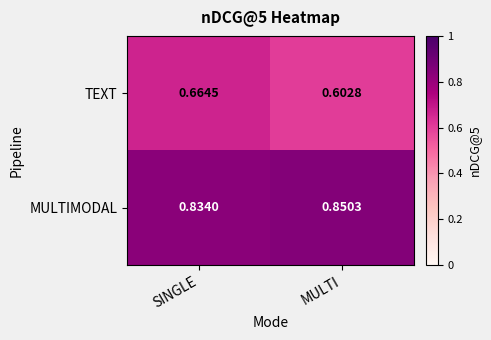

At which label is TEXT closest to 0?

MULTI